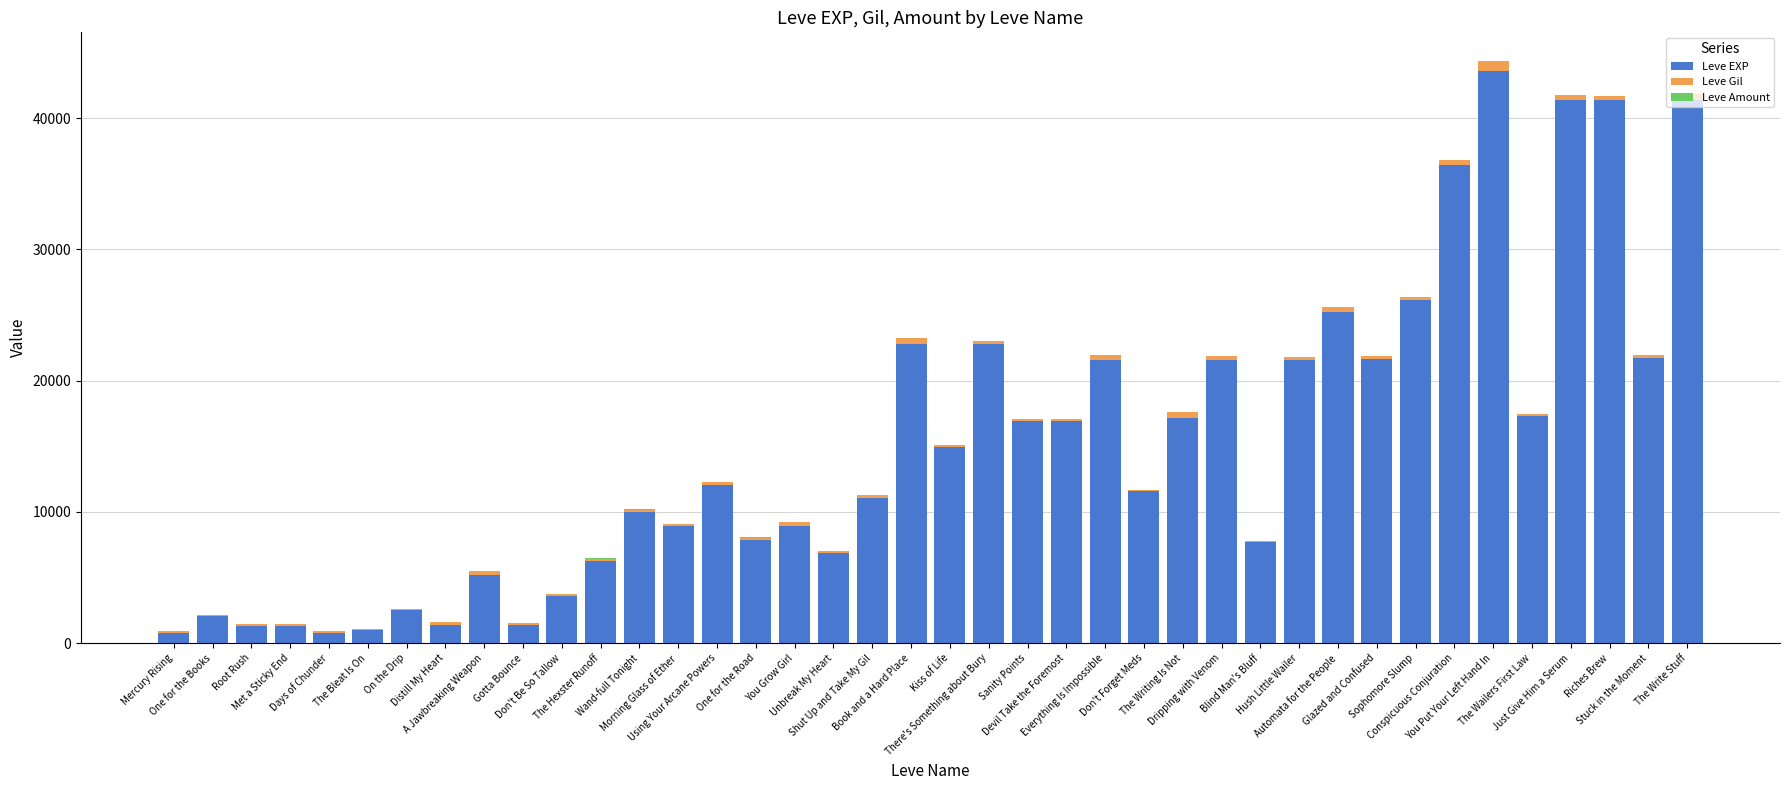

What is the sum of all Leve EXP values?

605250